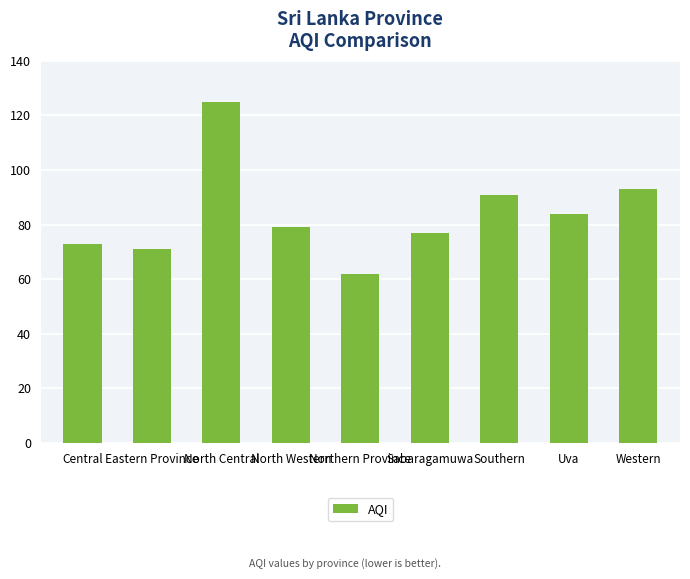

Does the chart contain stacked bars?

No